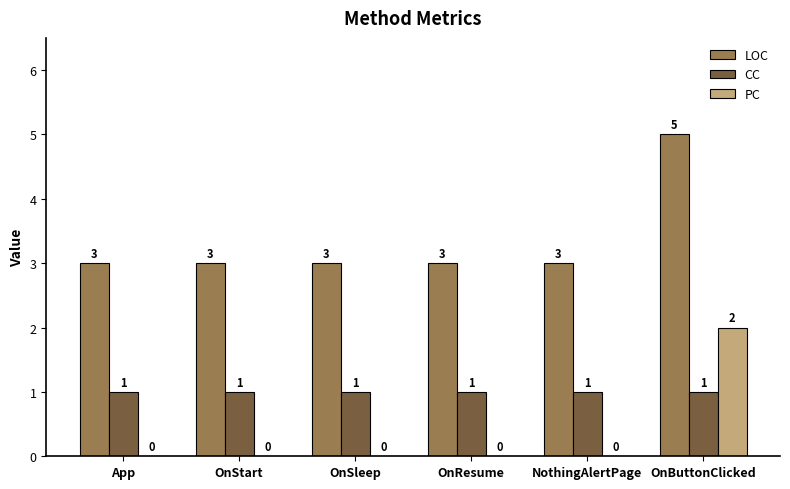

What is the total value across all series at OnResume?

4